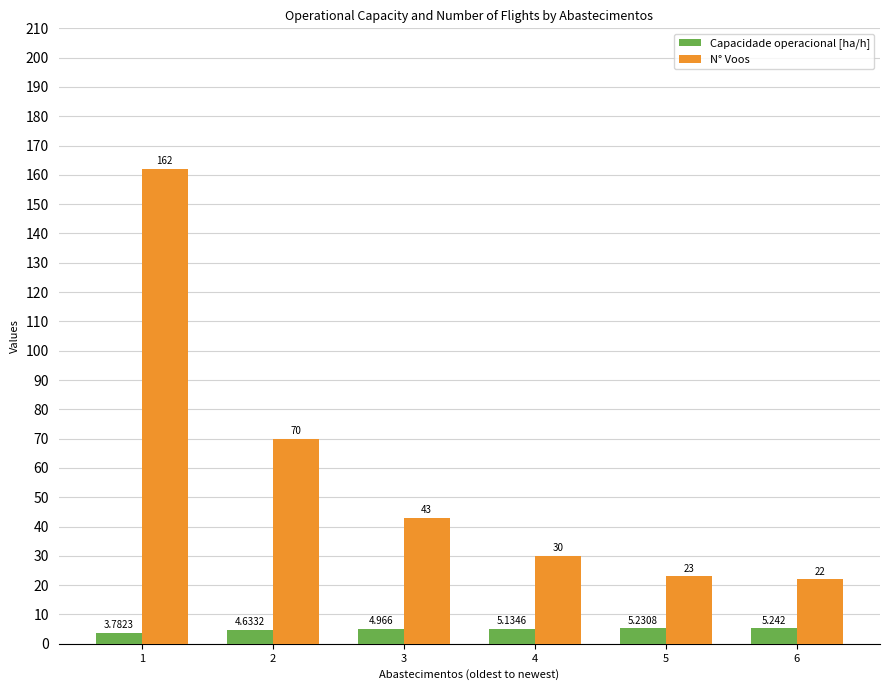

Rank the series at 3 from highest to lowest value.

N° Voos, Capacidade operacional [ha/h]